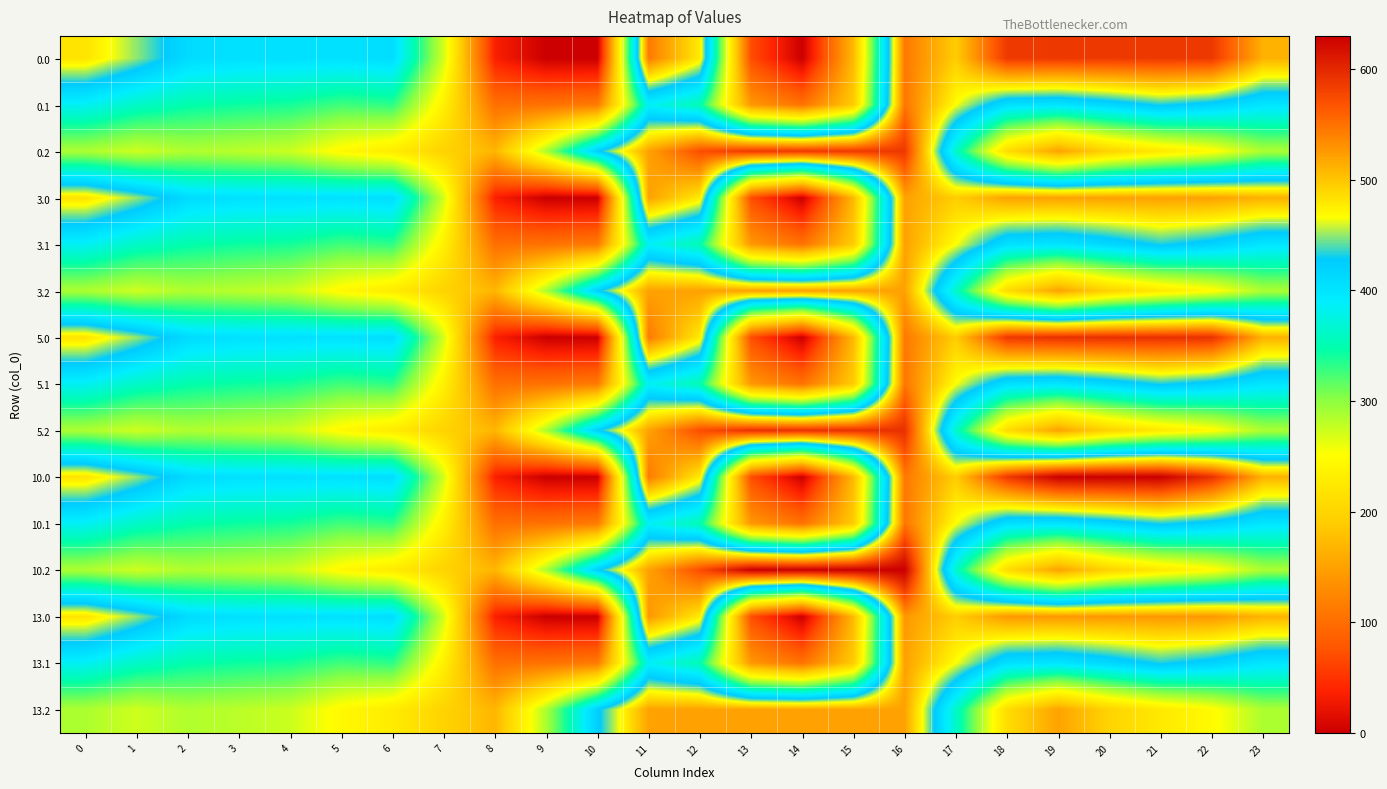

What is the total value across all series at 3?

5140.1